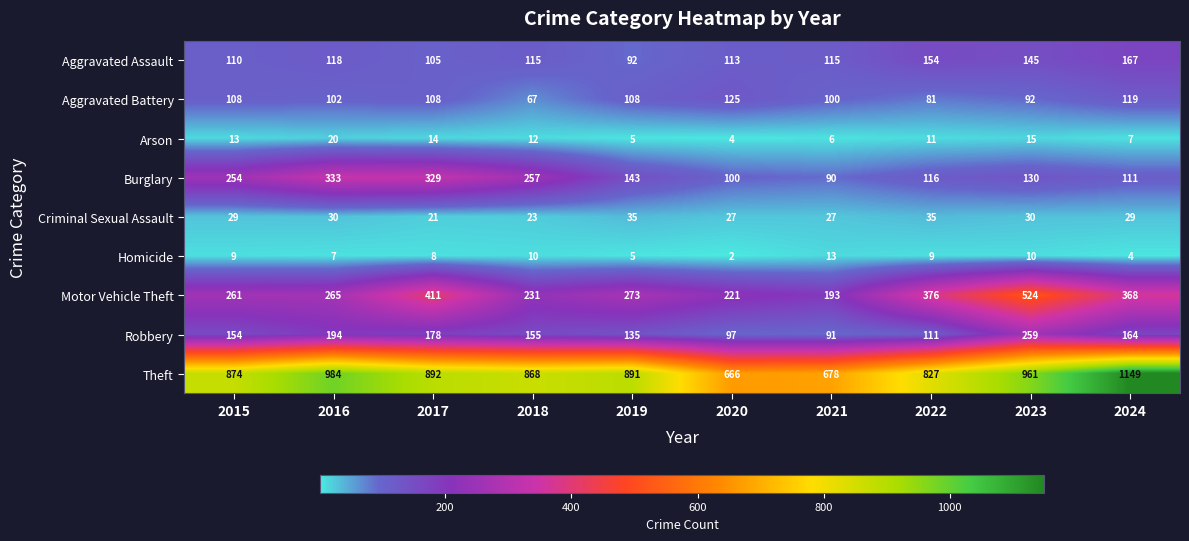

Where does the Aggravated Assault series first go above 115?

2016